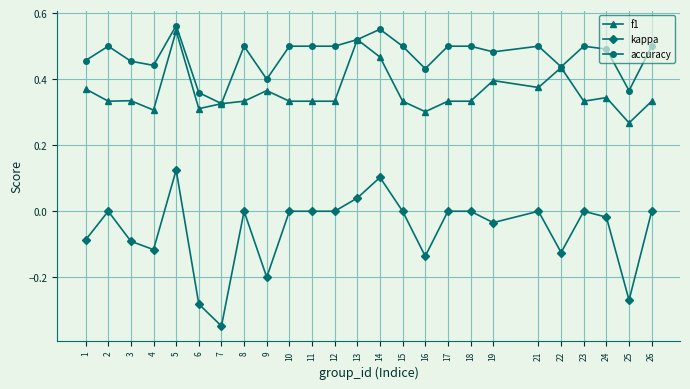

True or false: f1 has a value of 0.4 at 21.

True